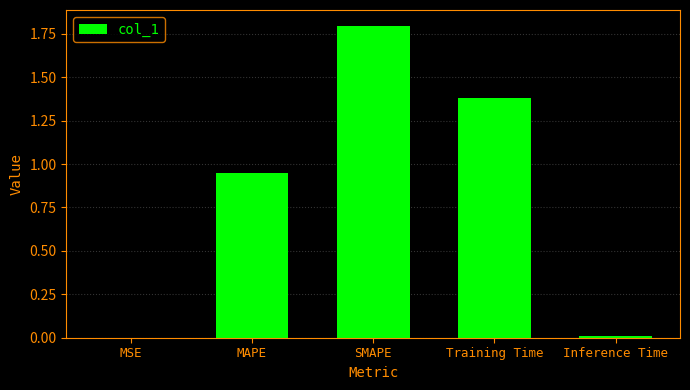

Between Training Time and SMAPE, which is larger?

SMAPE